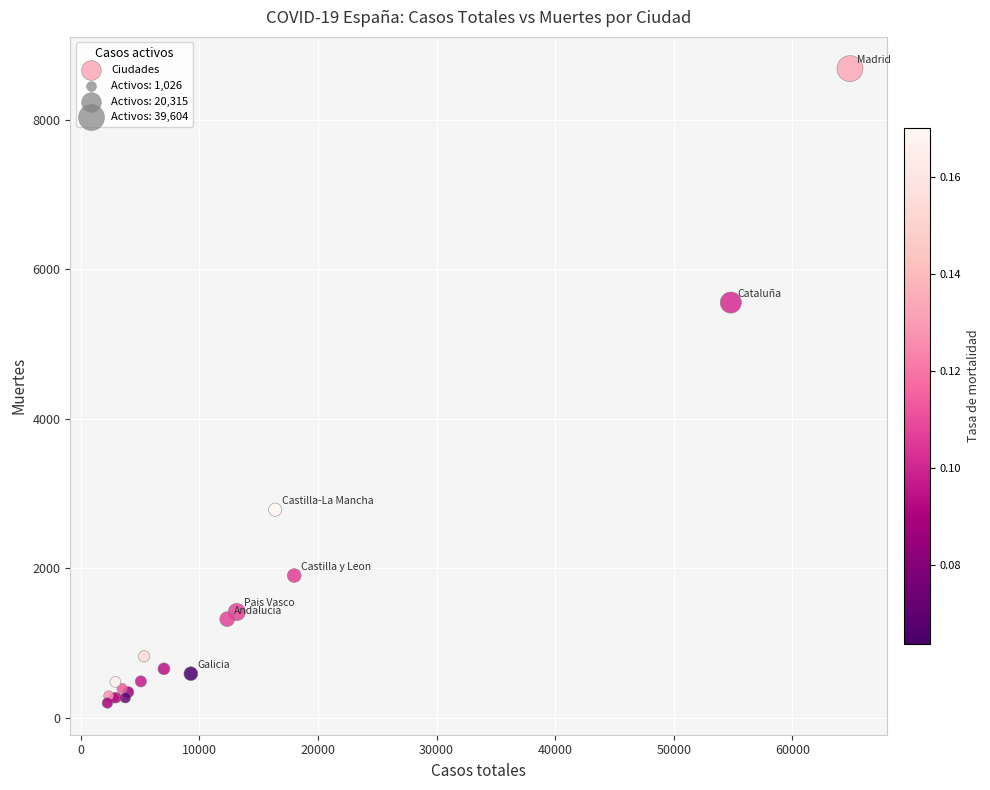

What Y value in the scatter plot is closest to 4442?

5555